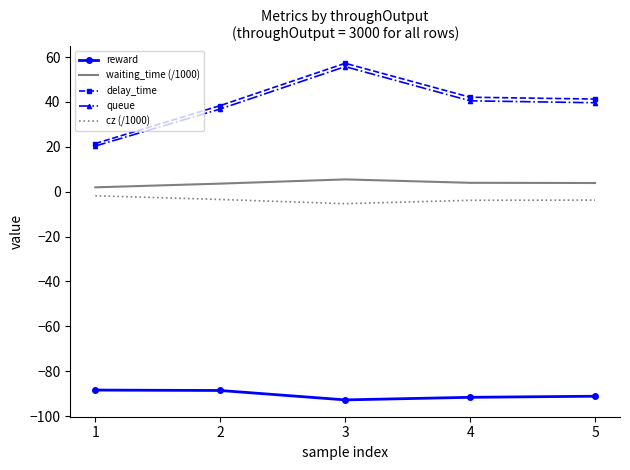

The queue series shows 39.6 at 5. True or false?

True